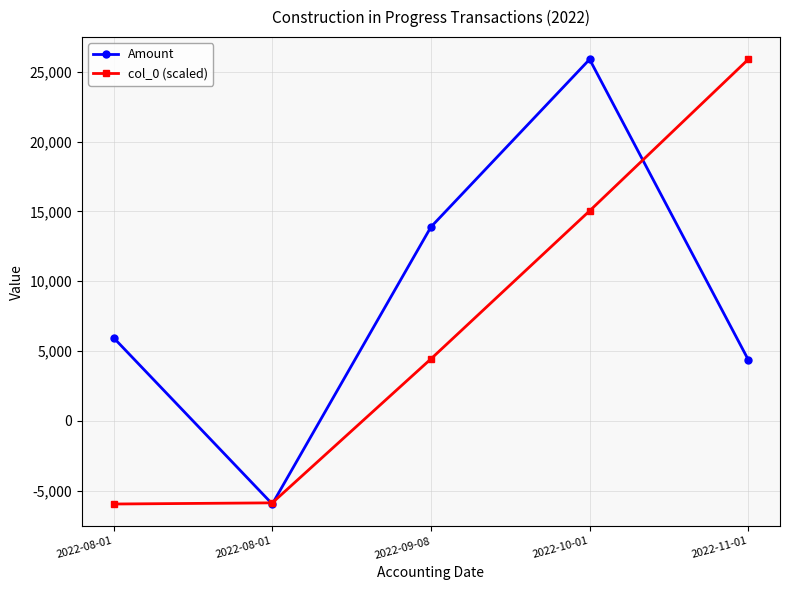

What are all the series names shown in the legend?

Amount, col_0 (scaled)